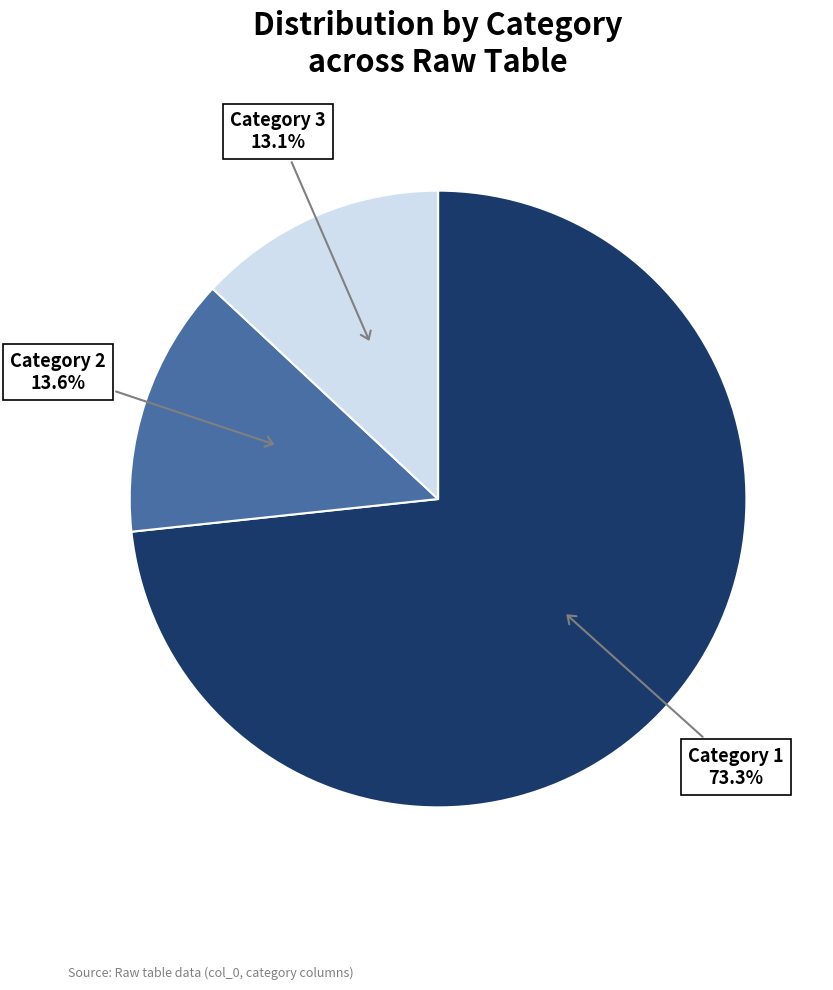

Which has a higher value, Category 1 or Category 3?

Category 1